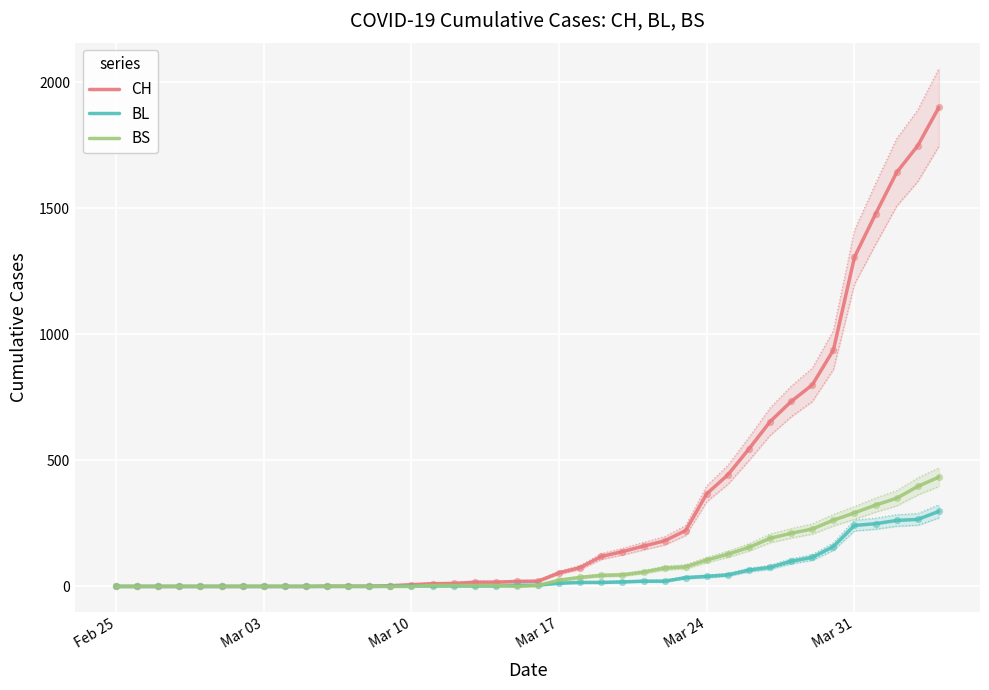

What are all the series names shown in the legend?

CH, BL, BS